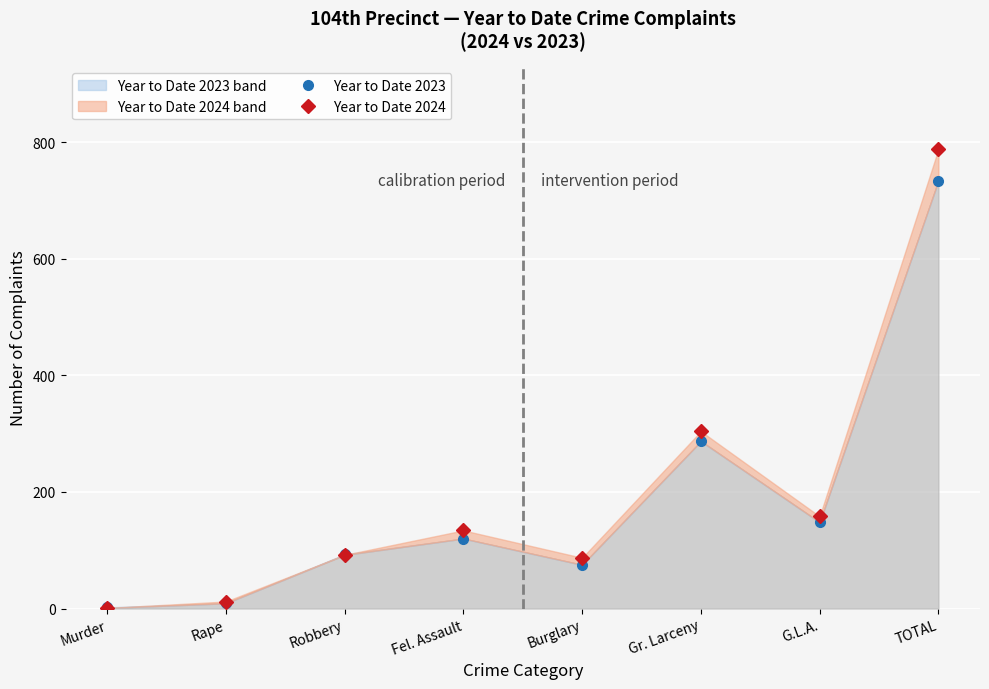

Is the value of Year to Date 2023 at Robbery greater than the value of Year to Date 2024 at Fel. Assault?

No